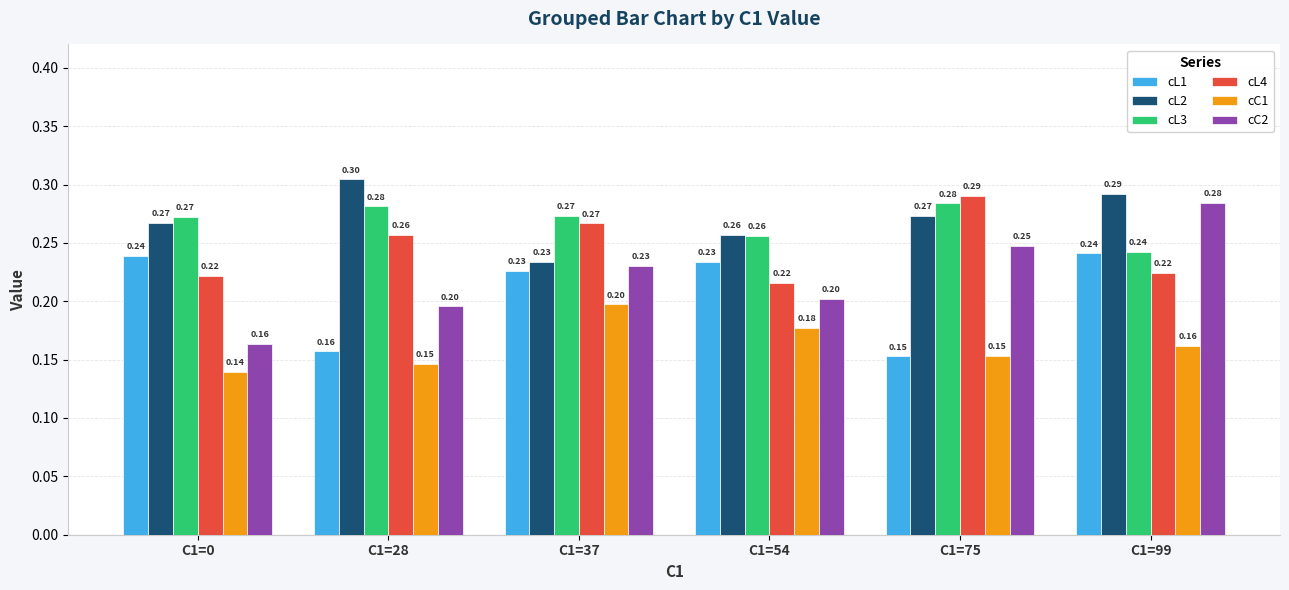

Count the cL2 values in the range 0 to 1.

6